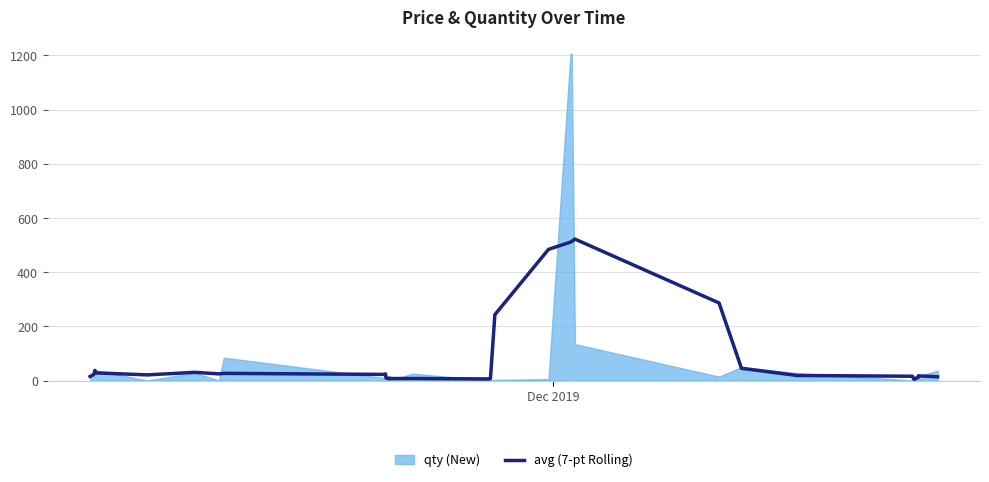

What is the highest value of the avg (7-pt Rolling) series?

522.4